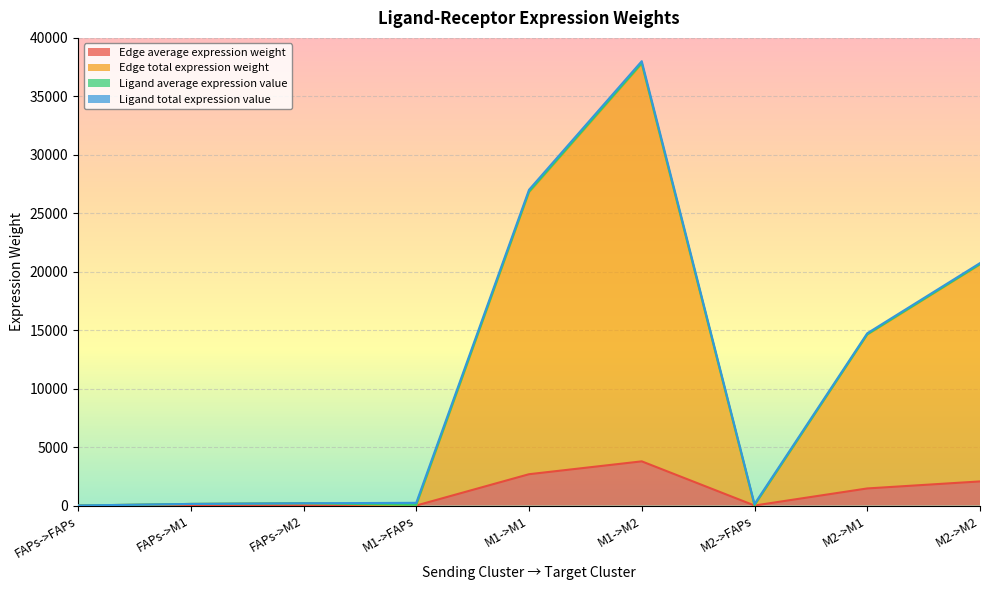

At which category is the sum across all series the highest?

M1->M2